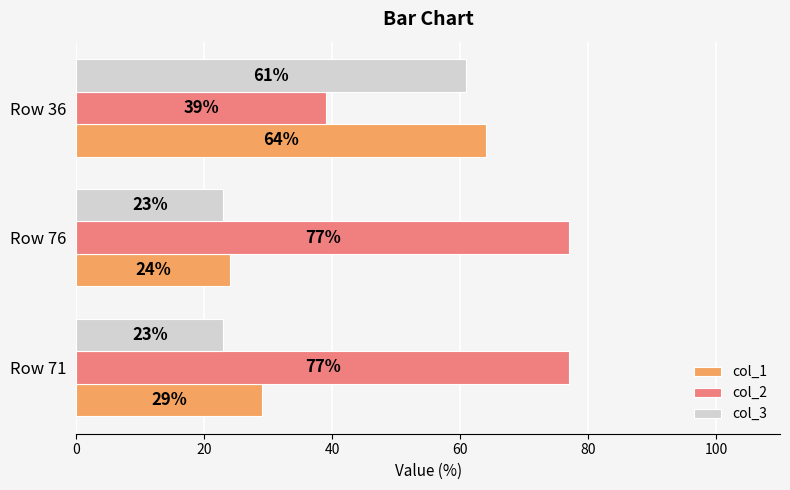

Which series has the widest spread of values?

col_1